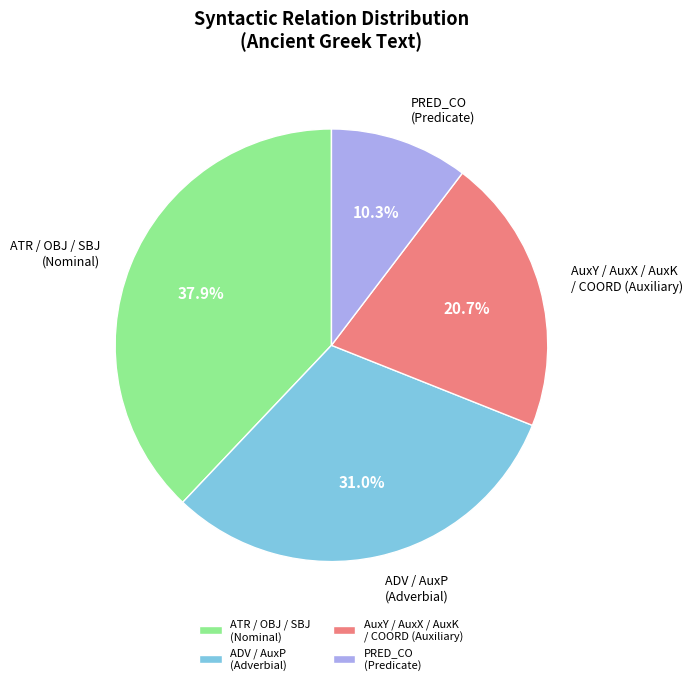

Which category has the smallest portion of the pie?

PRED_CO (Predicate)